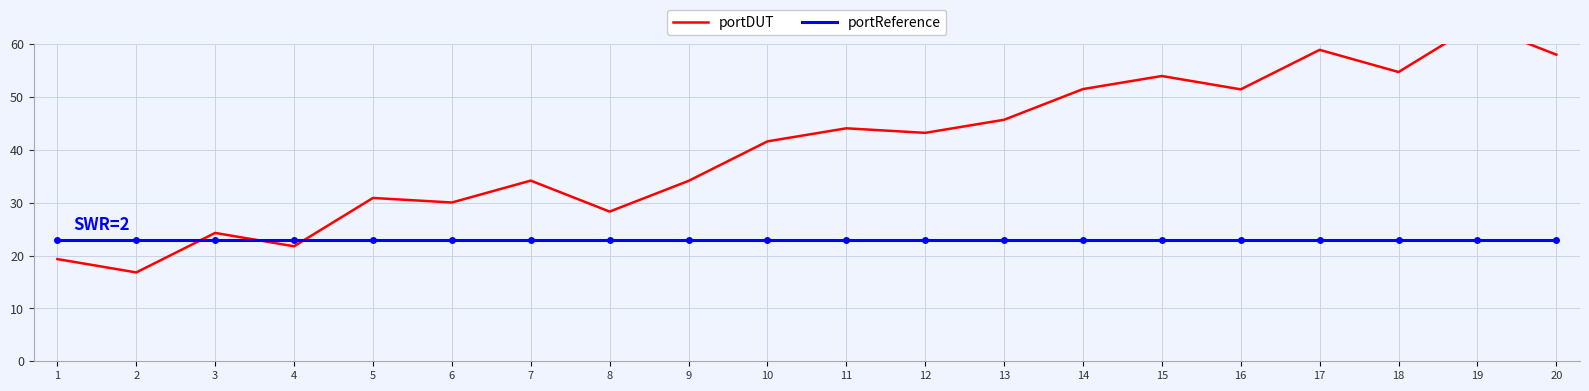

At which category is the sum across all series the highest?

19